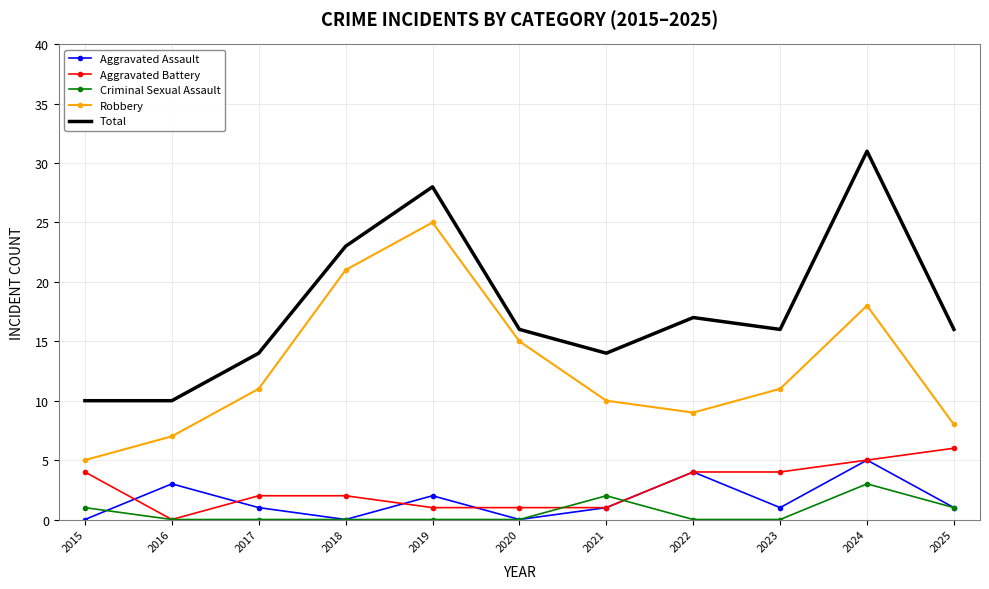

Between which two adjacent categories do Criminal Sexual Assault and Aggravated Assault first intersect?

2015 and 2016